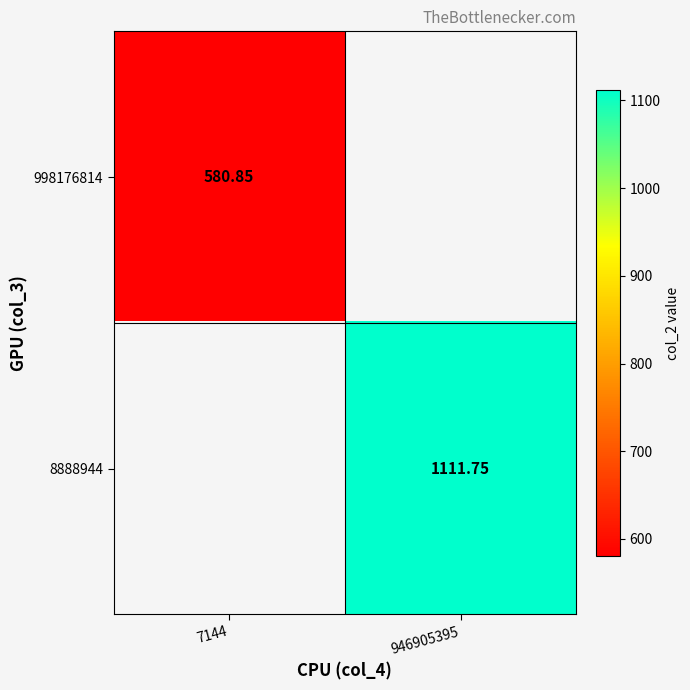

True or false: 998176814 has a value of 580.9 at 7144.

True